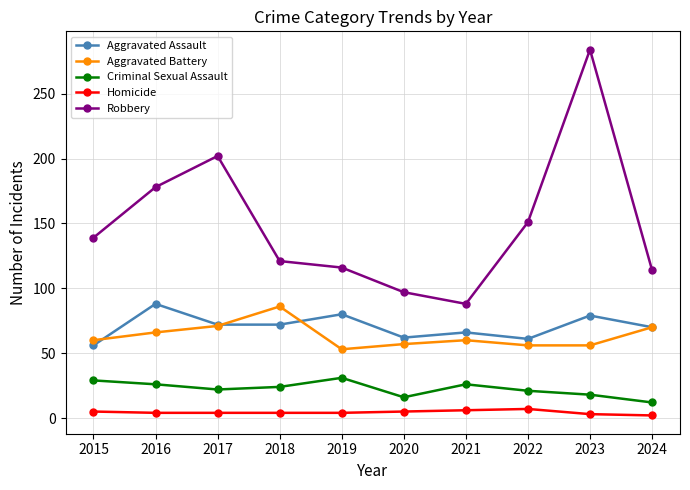

Does the chart display data point markers on the line(s)?

Yes